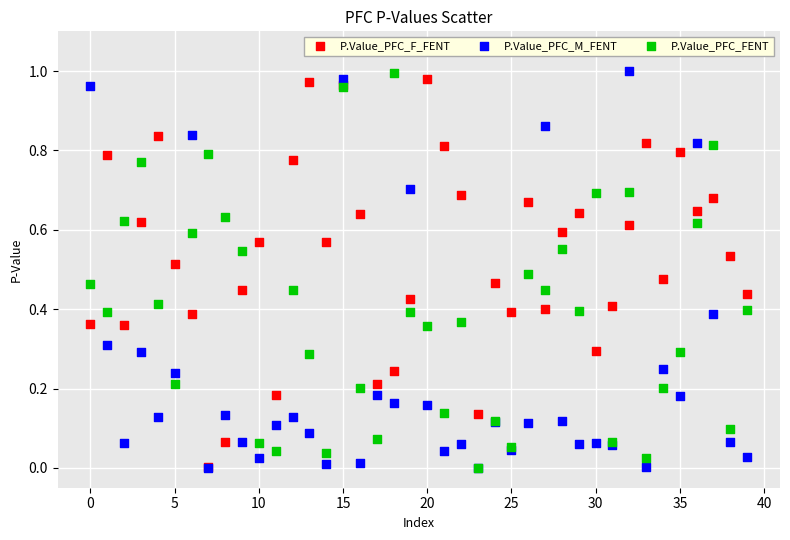

Which series has the largest Y range (max minus min)?

P.Value_PFC_M_FENT